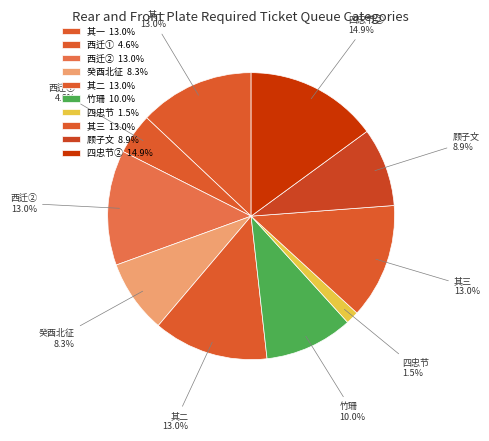

Approximately how many times larger is the value at 其三 compared to 其一?

1.0